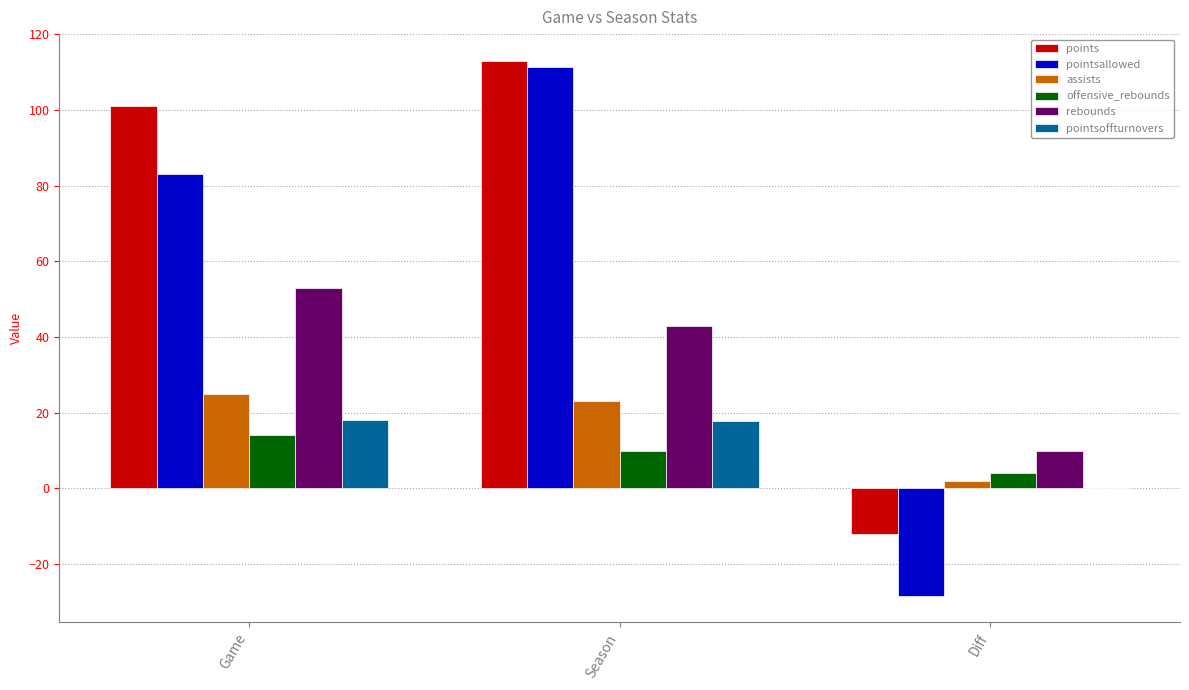

Is the value of offensive_rebounds at Season greater than the value of rebounds at Game?

No